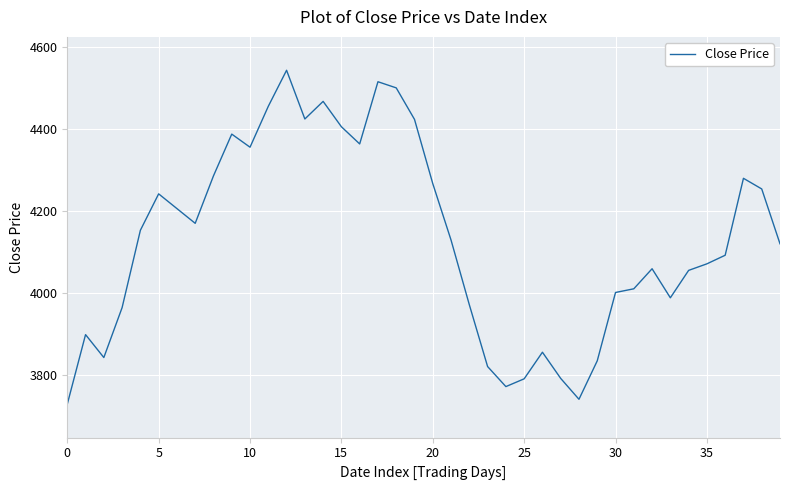

What is the smallest value displayed?

3728